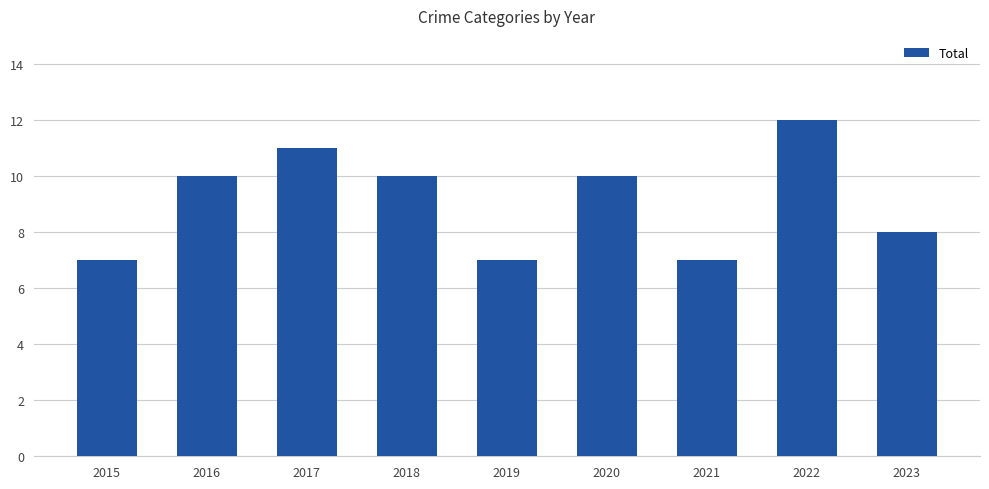

What is the difference between the maximum and minimum values?

5